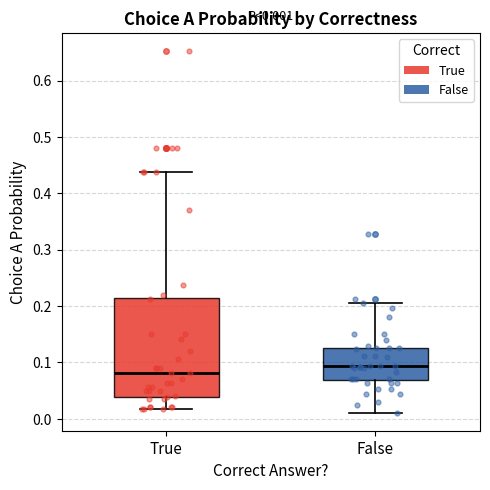

Which box has the highest median line?

False